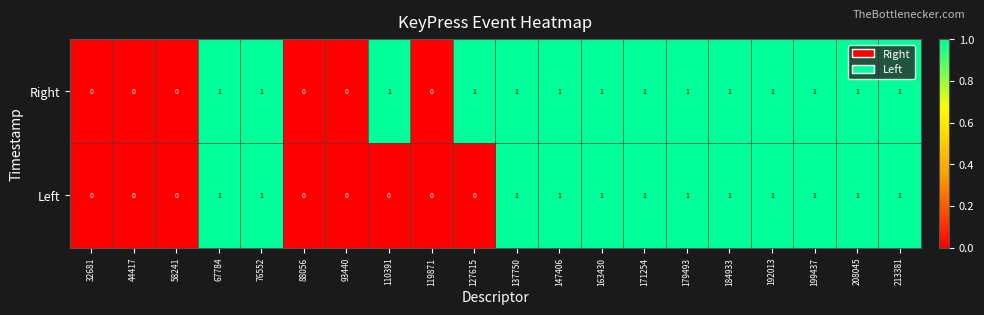

Which series has the largest total across all categories?

Right